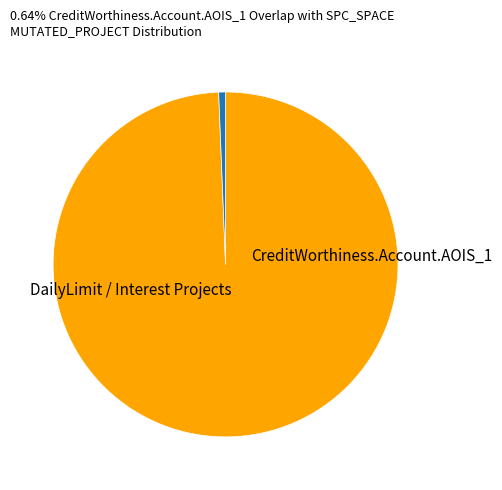

Is there a majority slice in this chart?

Yes